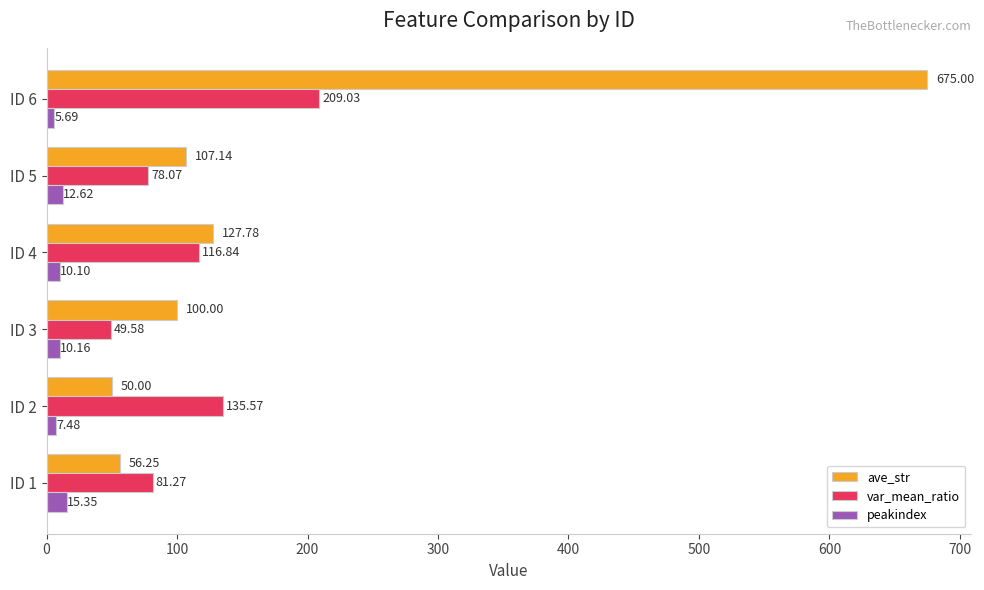

Is the value of var_mean_ratio at ID 4 greater than the value of peakindex at ID 5?

Yes